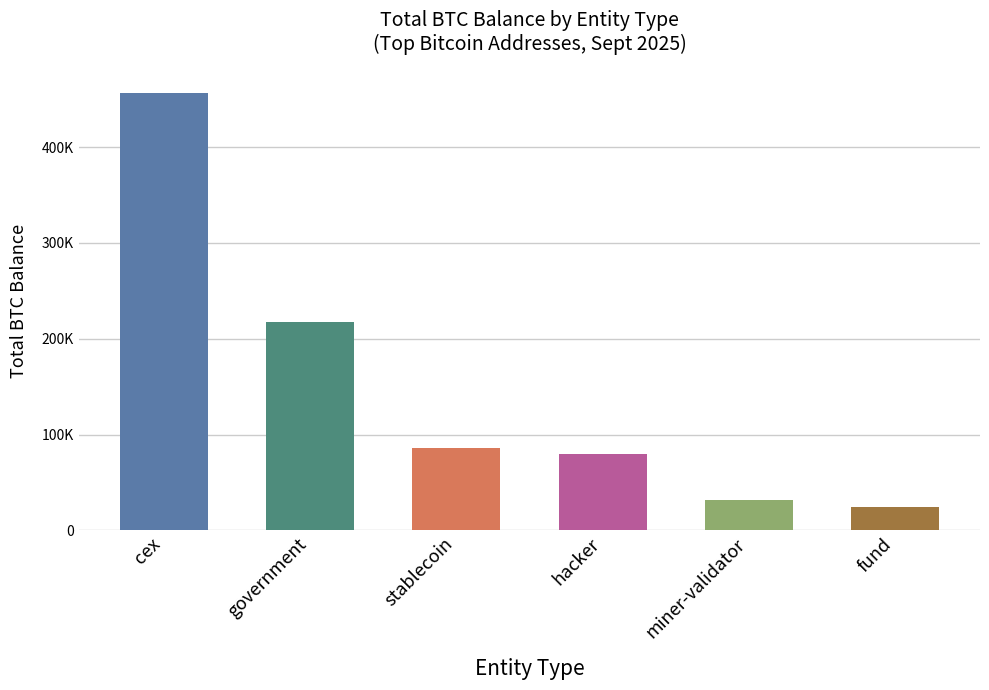

At which label does the data first exceed 86335?

cex